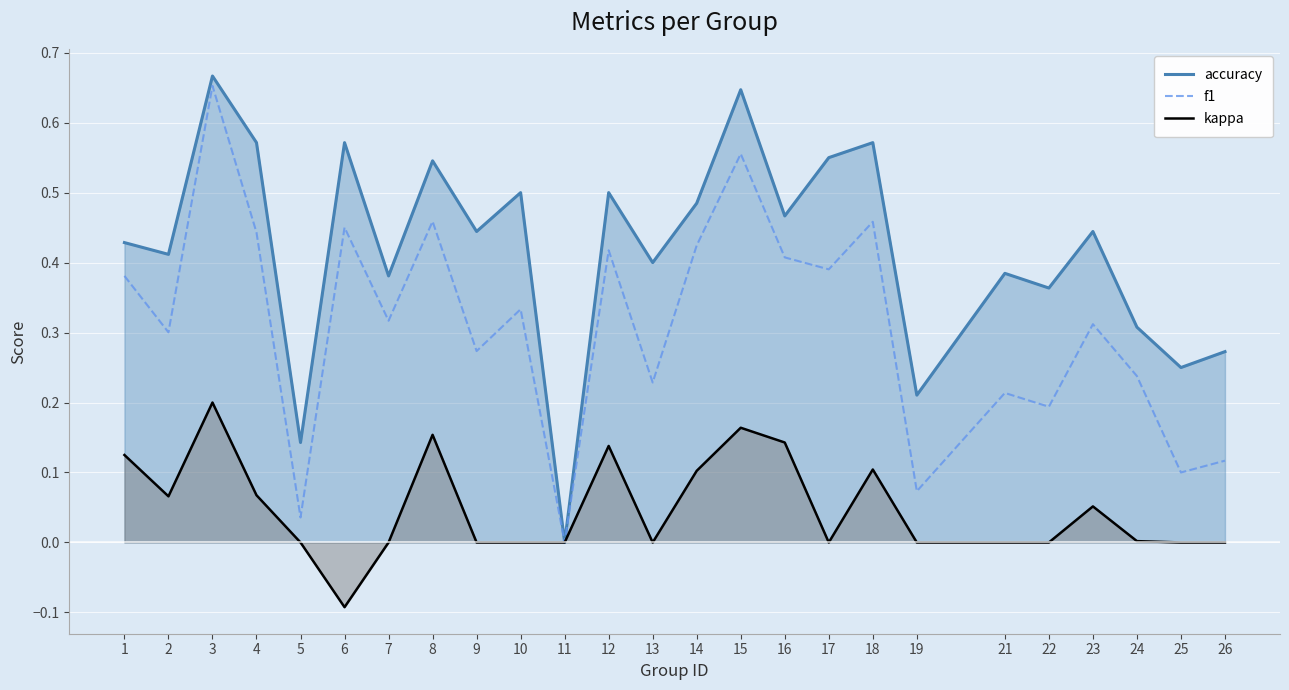

Rank the series by their maximum value, from highest to lowest.

accuracy, f1, kappa